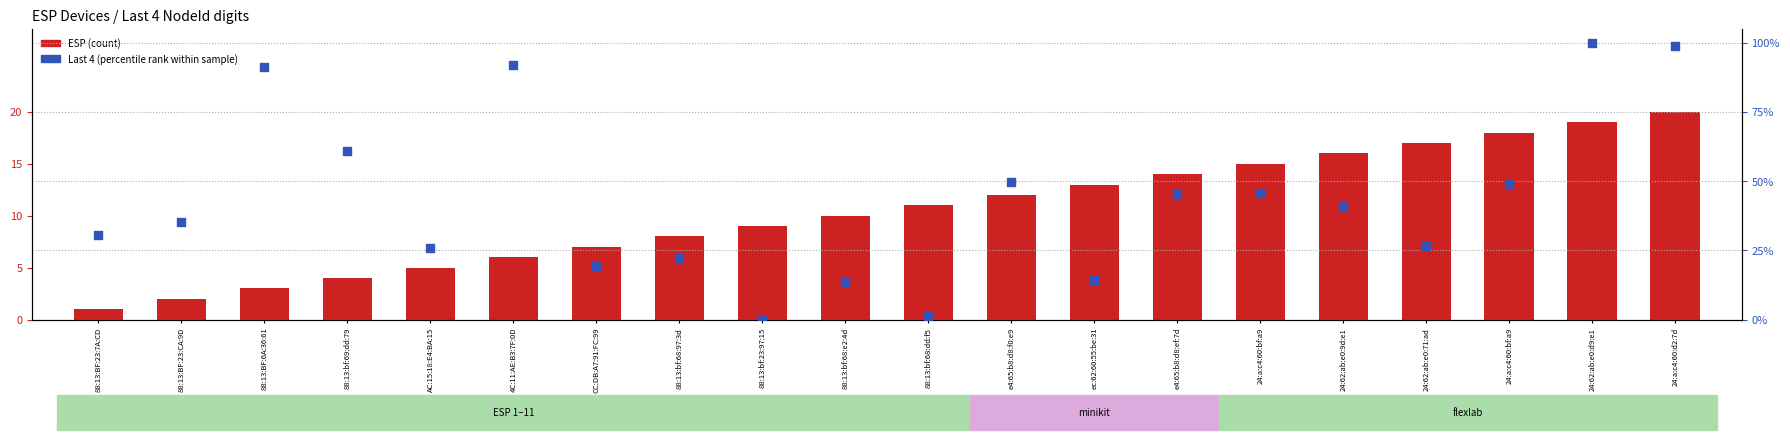

Which series contains the highest Y value?

Last 4 (percentile rank within sample)